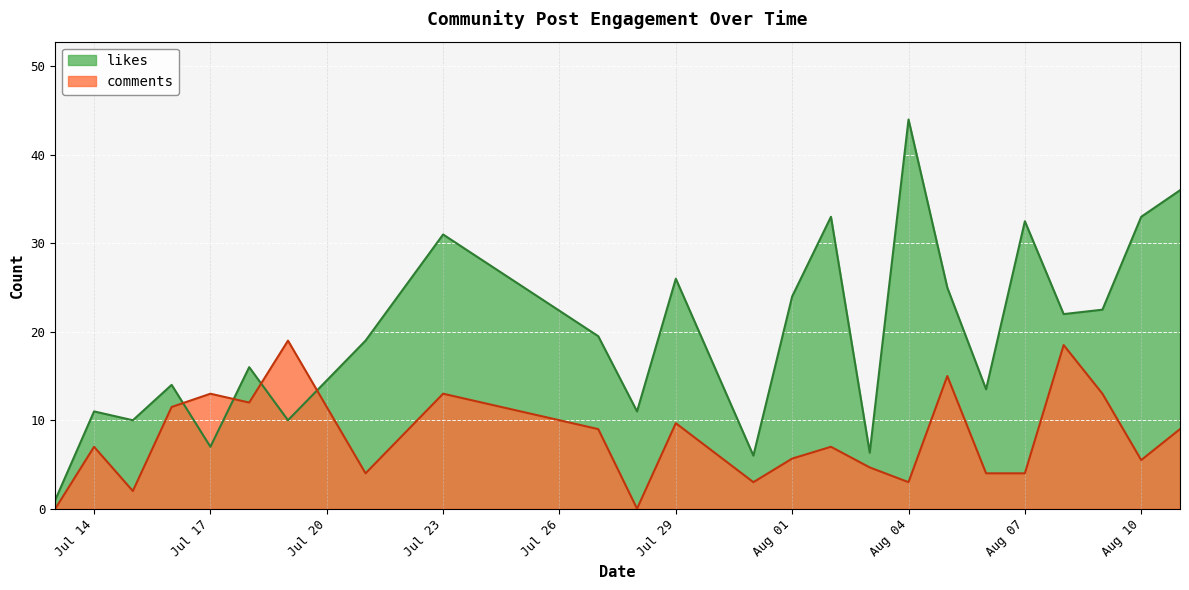

Is the value of comments at Aug 01 greater than the value of likes at Aug 10?

No